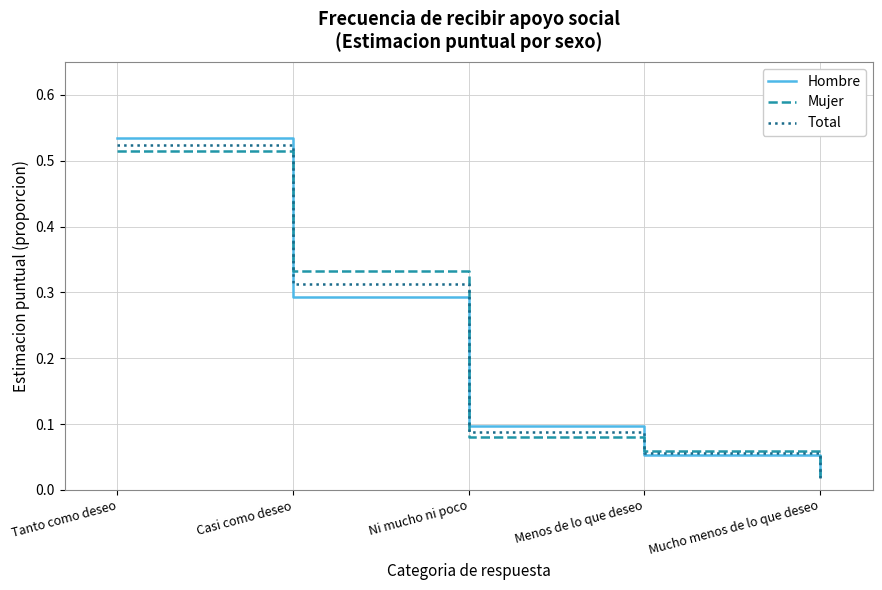

Is this an area chart (filled region under the line)?

No